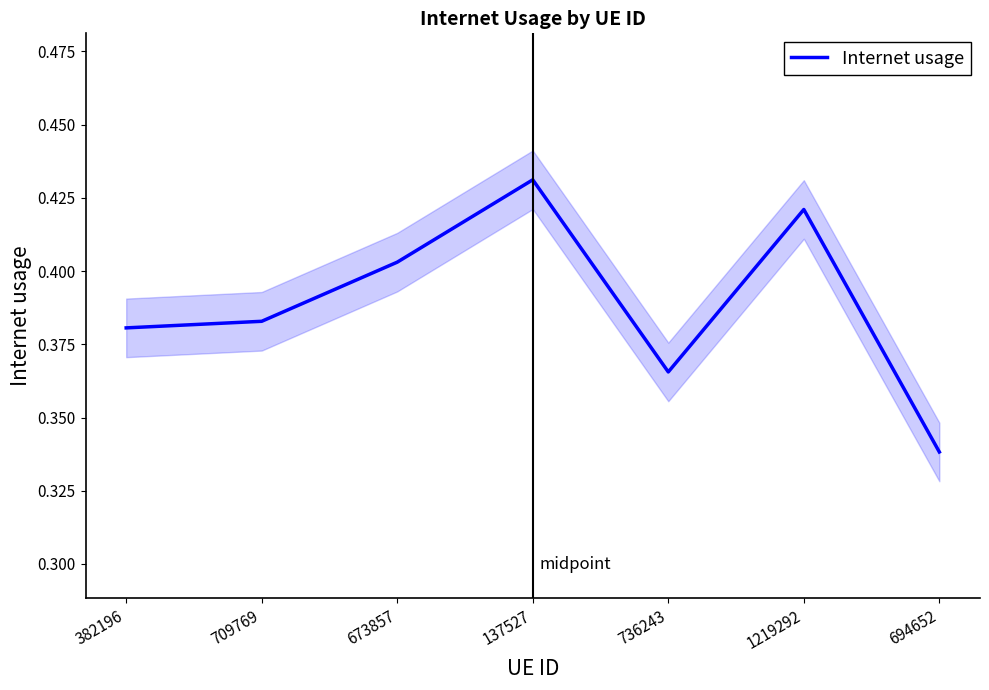

What is the minimum value shown in the chart?

0.3